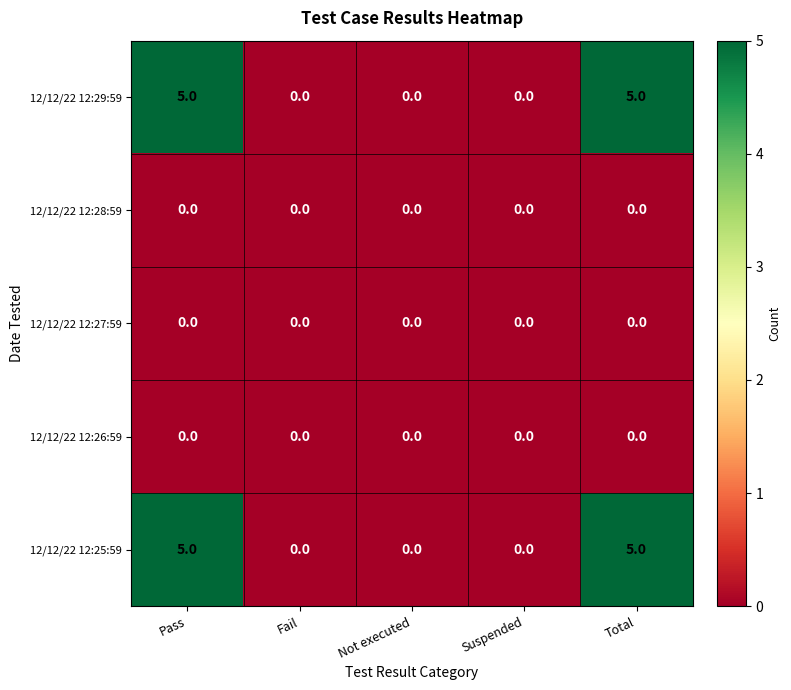

What is the maximum value for 12/12/22 12:29:59?

5